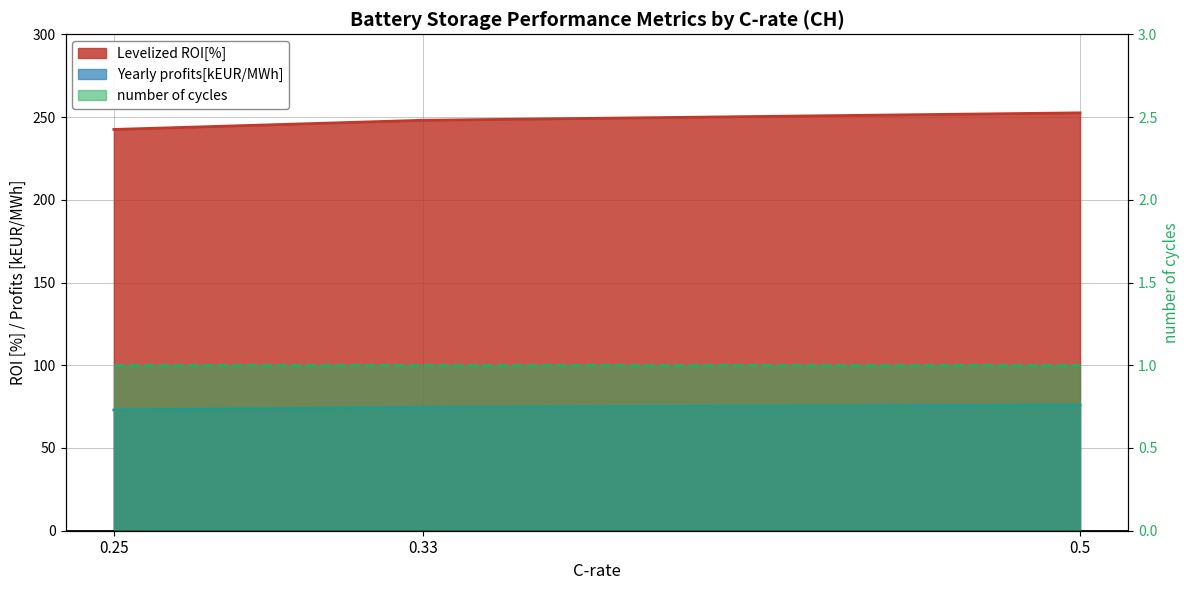

What is the maximum value for Yearly profits[kEUR/MWh]?

76.0